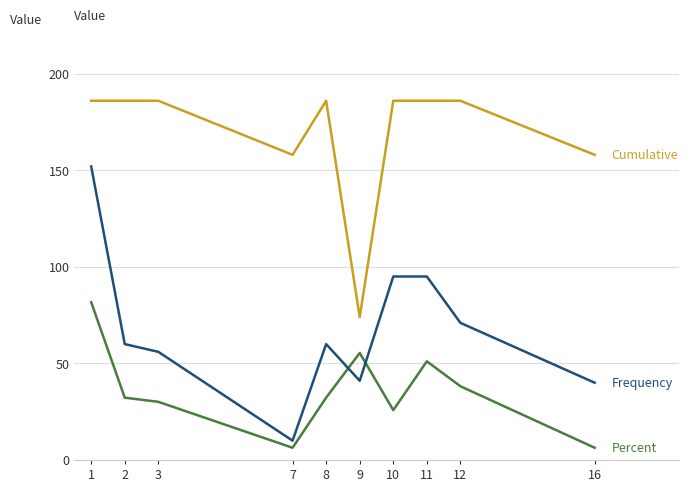

What is the total value across all series at 12?

295.2